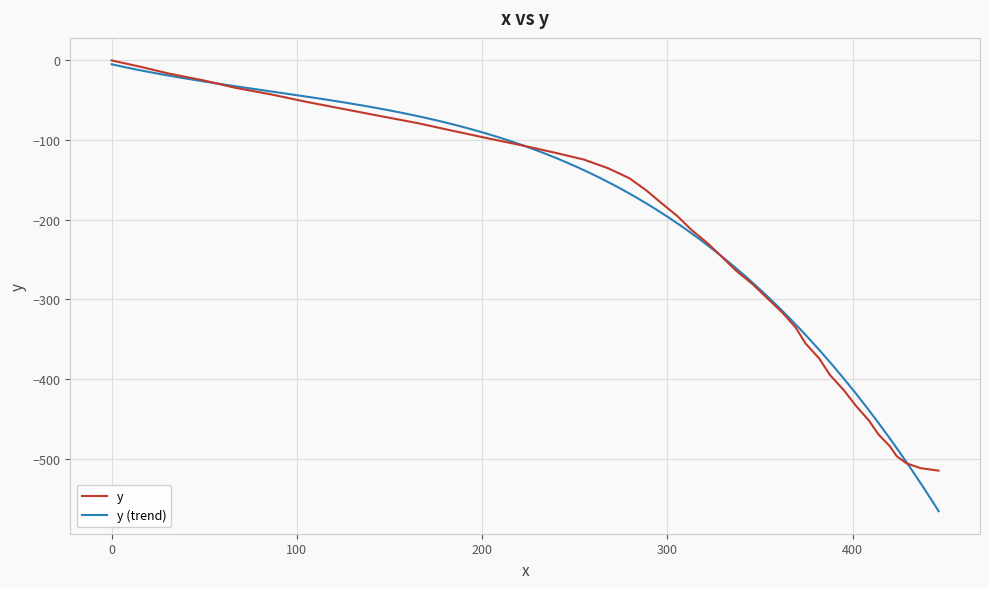

Between 429.0 and 268.0, which is larger?

268.0